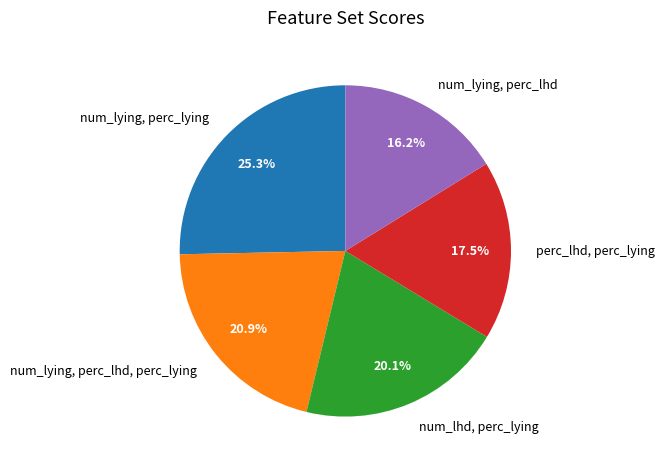

Between num_lying, perc_lying and num_lying, perc_lhd, which is larger?

num_lying, perc_lying